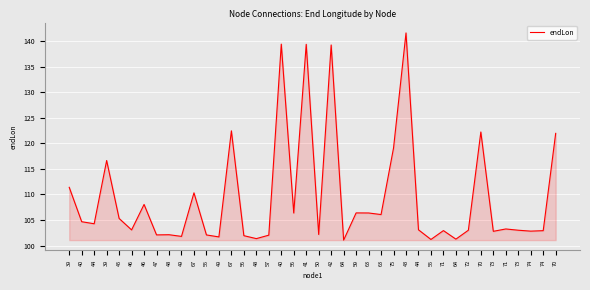

Where does the data first go above 103?

39